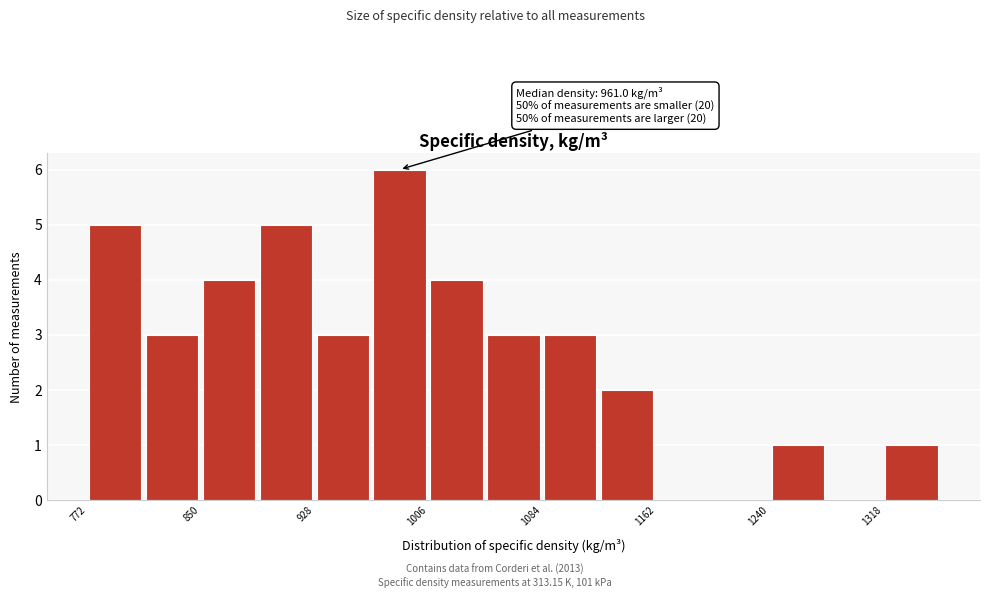

Read against the x-axis, roughly where is the centre of the tallest bar?

990